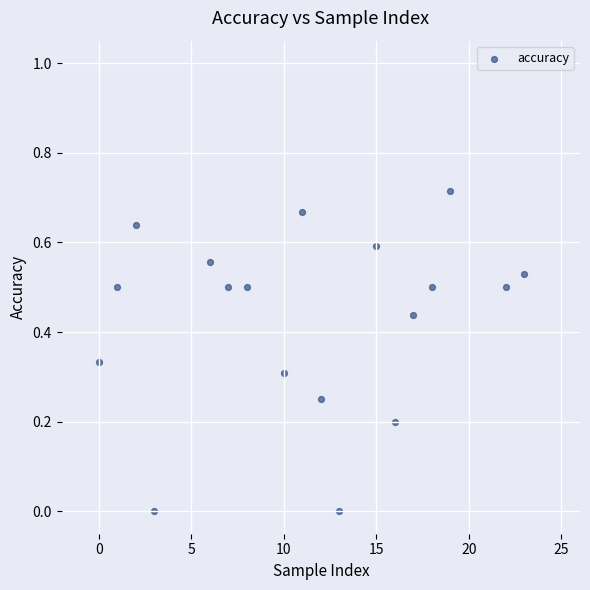

What is the range of X values (max minus min)?

23.0